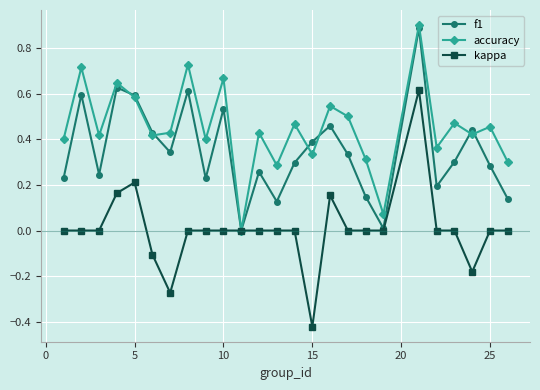

Count the number of data series in this chart.

3